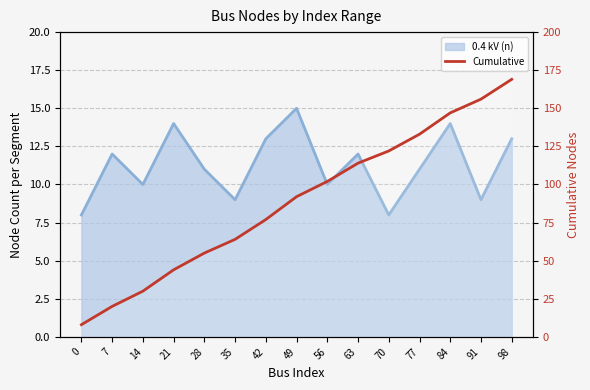

Rank the categories by value from highest to lowest.

98, 91, 84, 77, 70, 63, 56, 49, 42, 35, 28, 21, 14, 7, 0